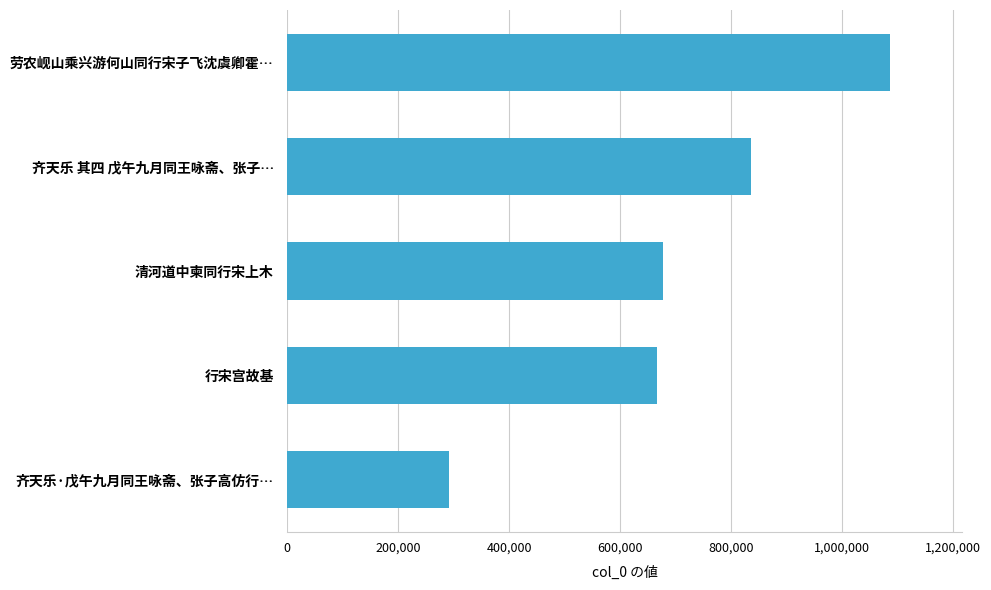

Which label corresponds to the largest value in the chart?

劳农岘山乘兴游何山同行宋子飞沈虞卿霍…